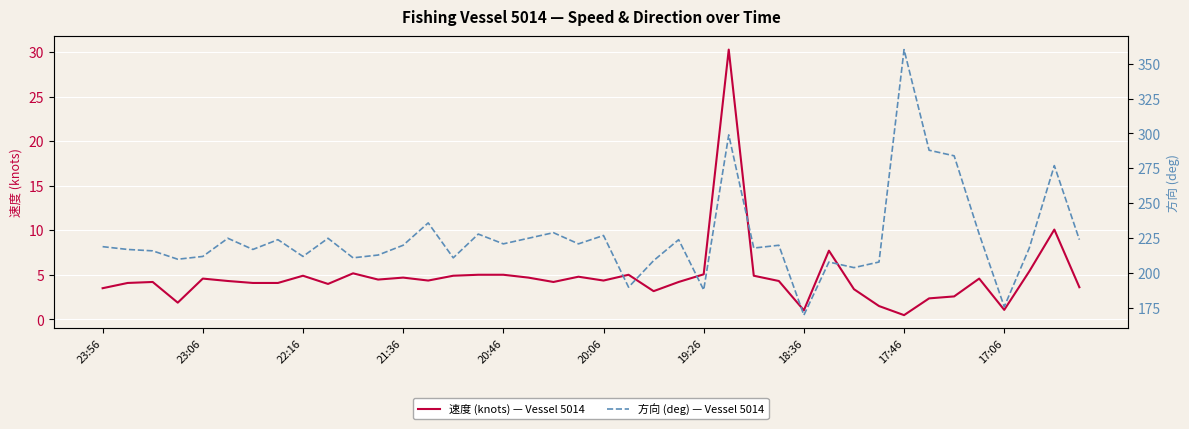

The 方向 (deg) — Vessel 5014 series shows 224.0 at 23. True or false?

True